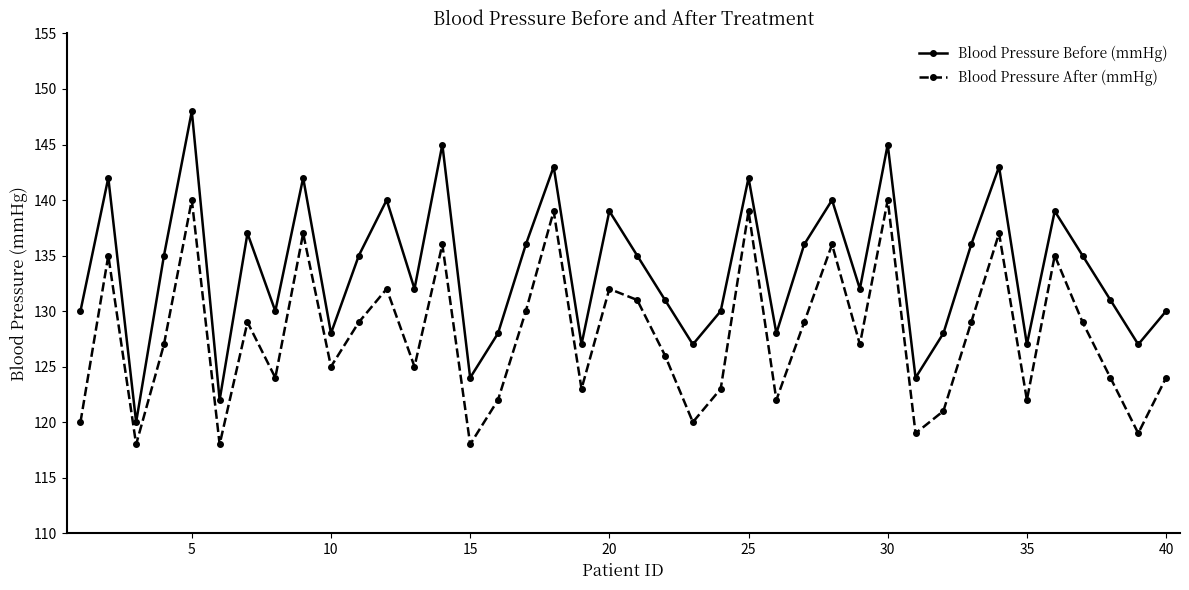

How many interior local valleys does the Blood Pressure Before (mmHg) series have?

13